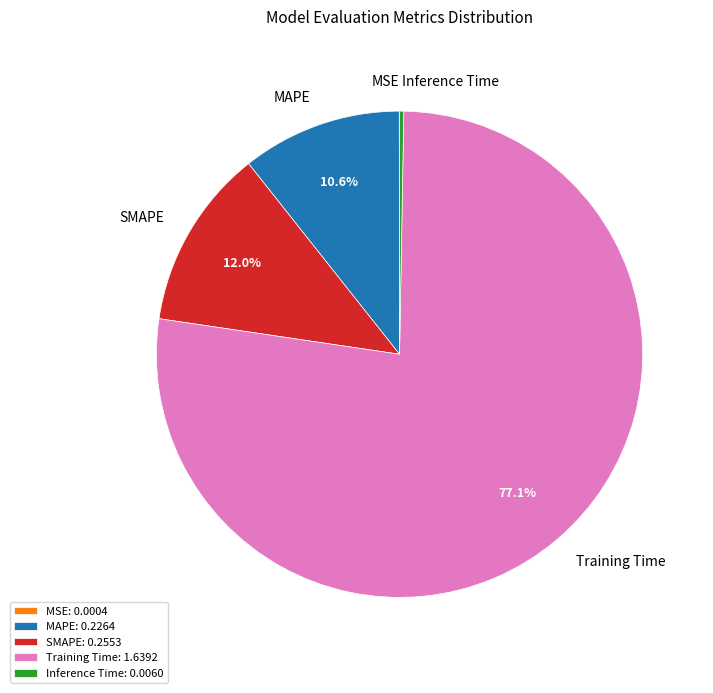

Does SMAPE account for over 50% of the chart?

No